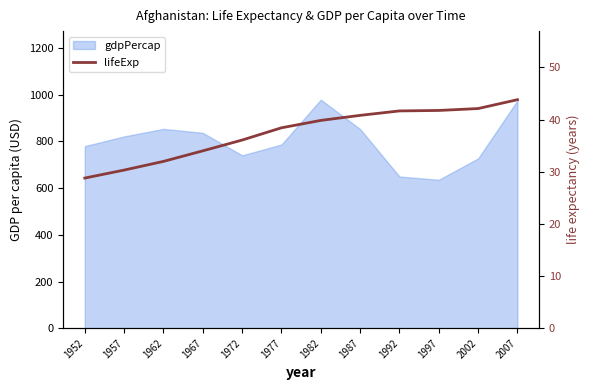

How many data points does each series have?

12